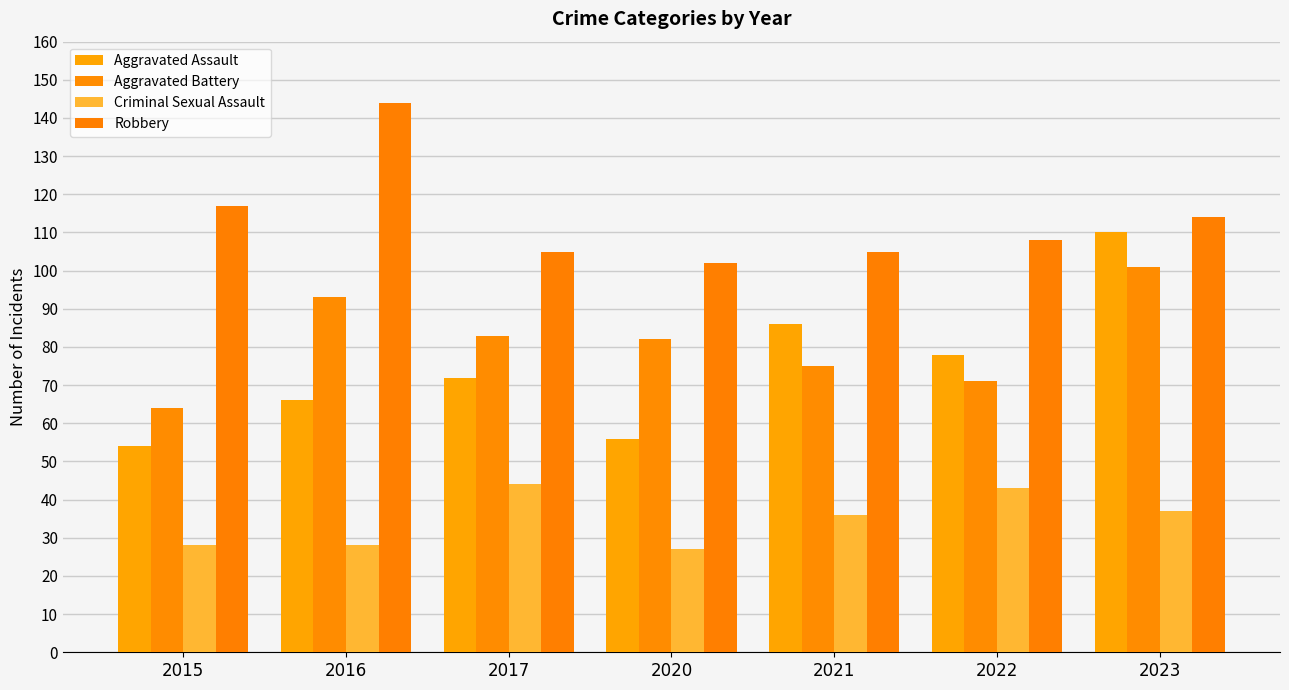

At which label does Aggravated Battery first exceed 82?

2016